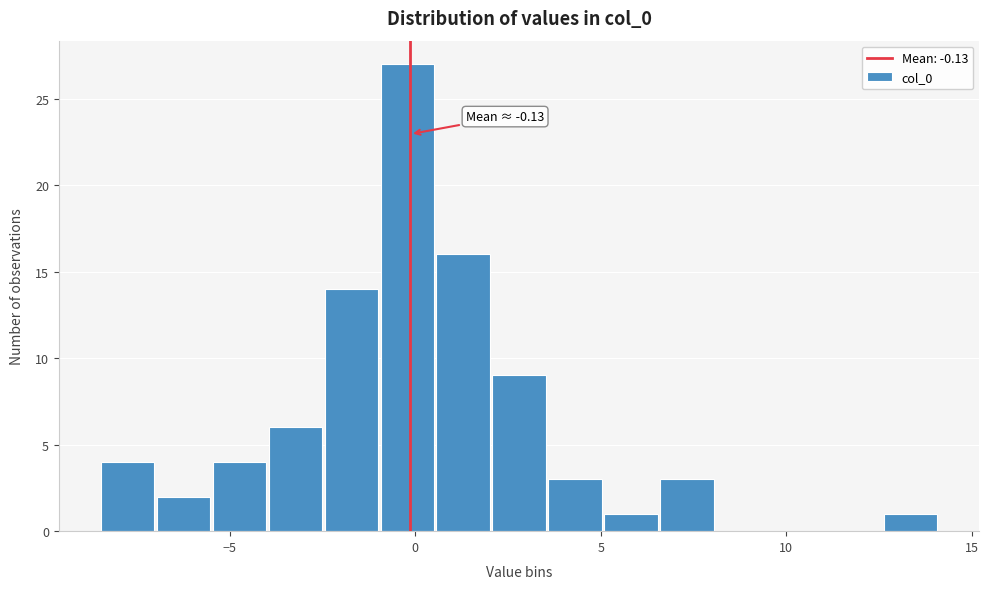

Read against the x-axis, roughly where is the centre of the tallest bar?

0.0